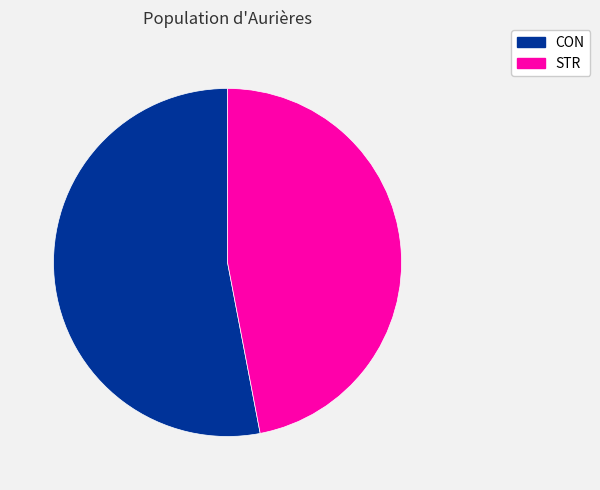

How many slices are in this pie chart?

2